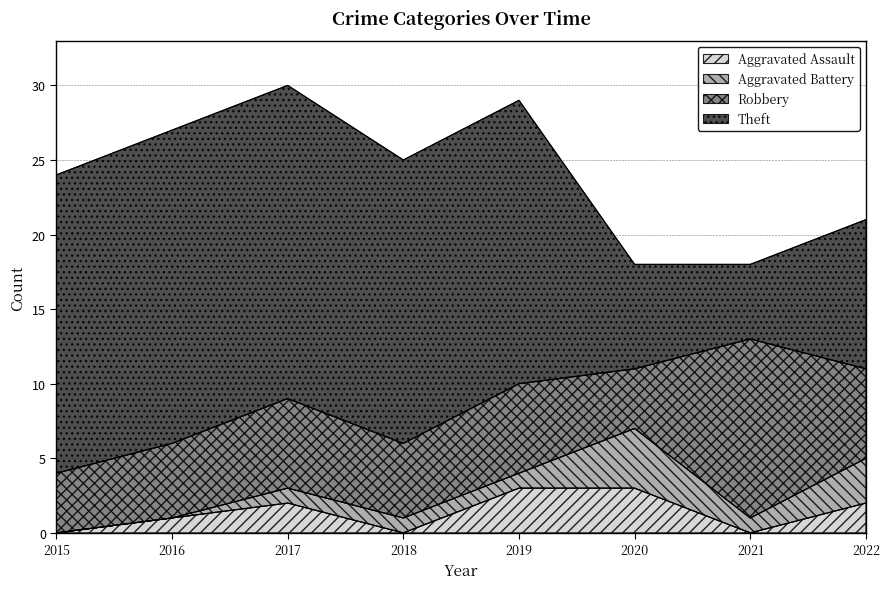

Where is Aggravated Battery nearest to the value 2?

2017